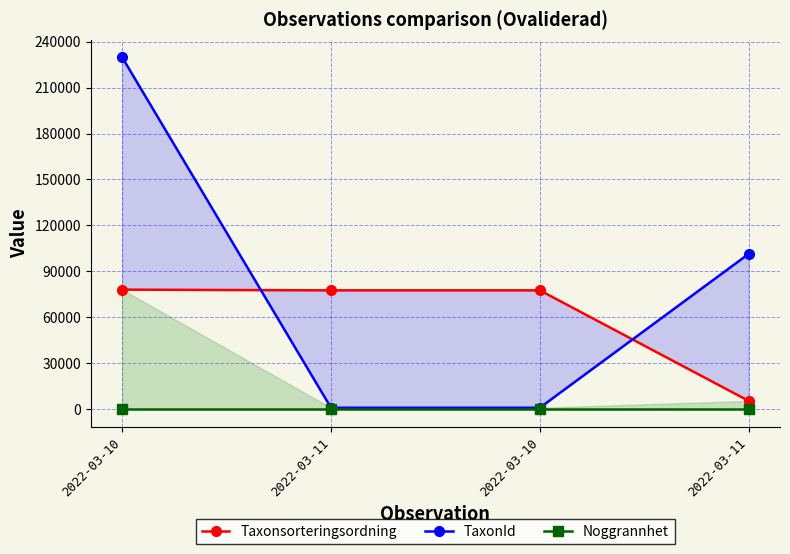

True or false: Noggrannhet and Taxonsorteringsordning intersect in this chart.

False